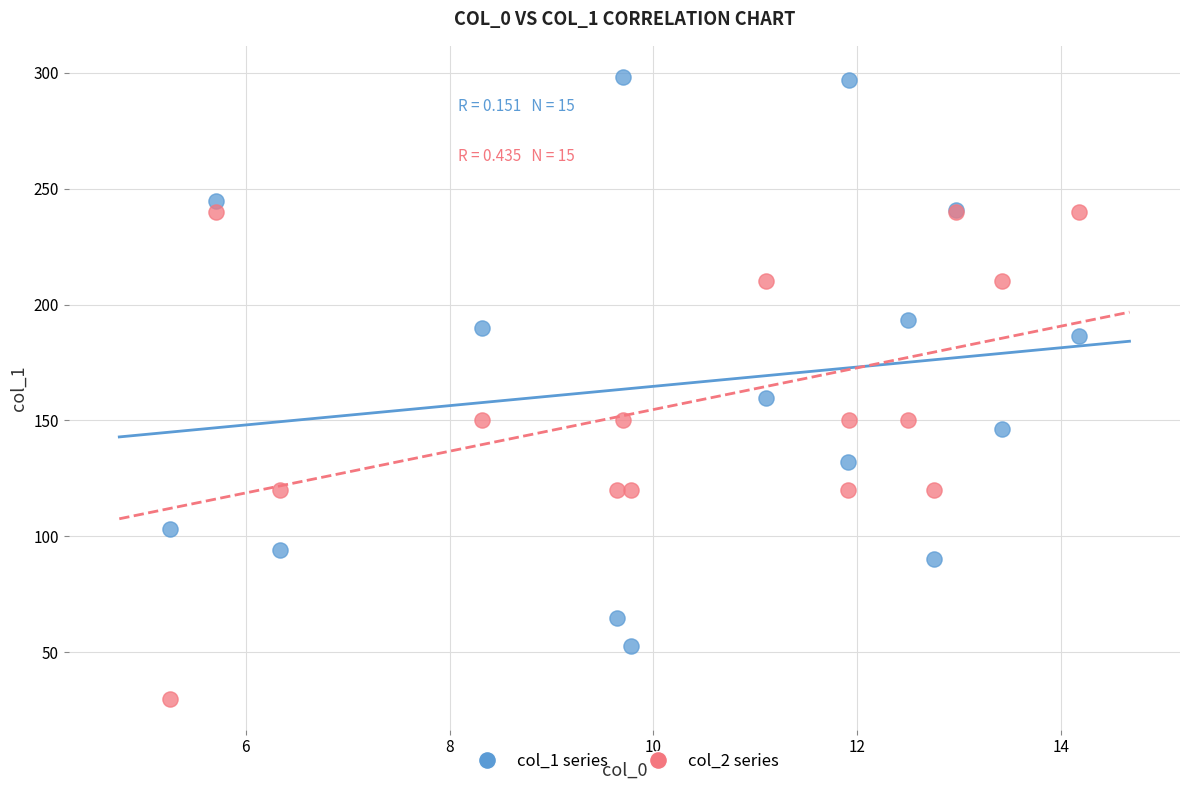

What are all the series names shown in the legend?

col_1 series, col_2 series